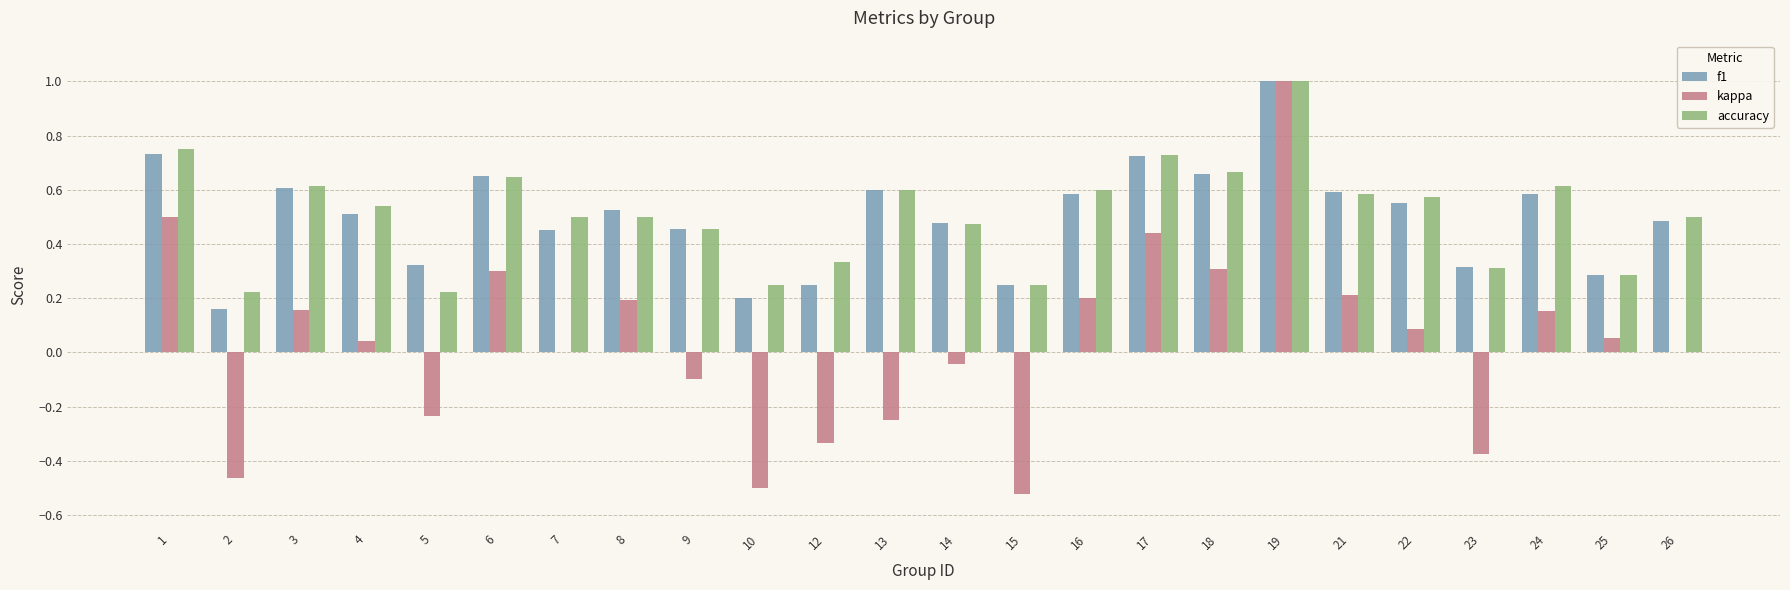

True or false: accuracy has a value of 0.2 at 5.

True